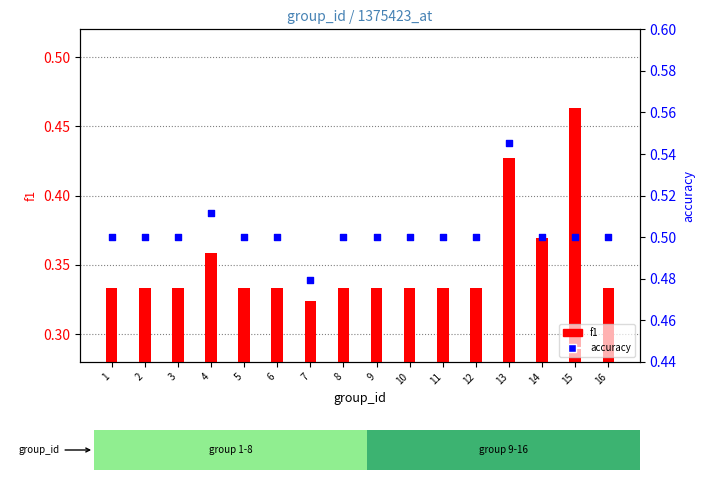

At which category is the sum across all series the highest?

13